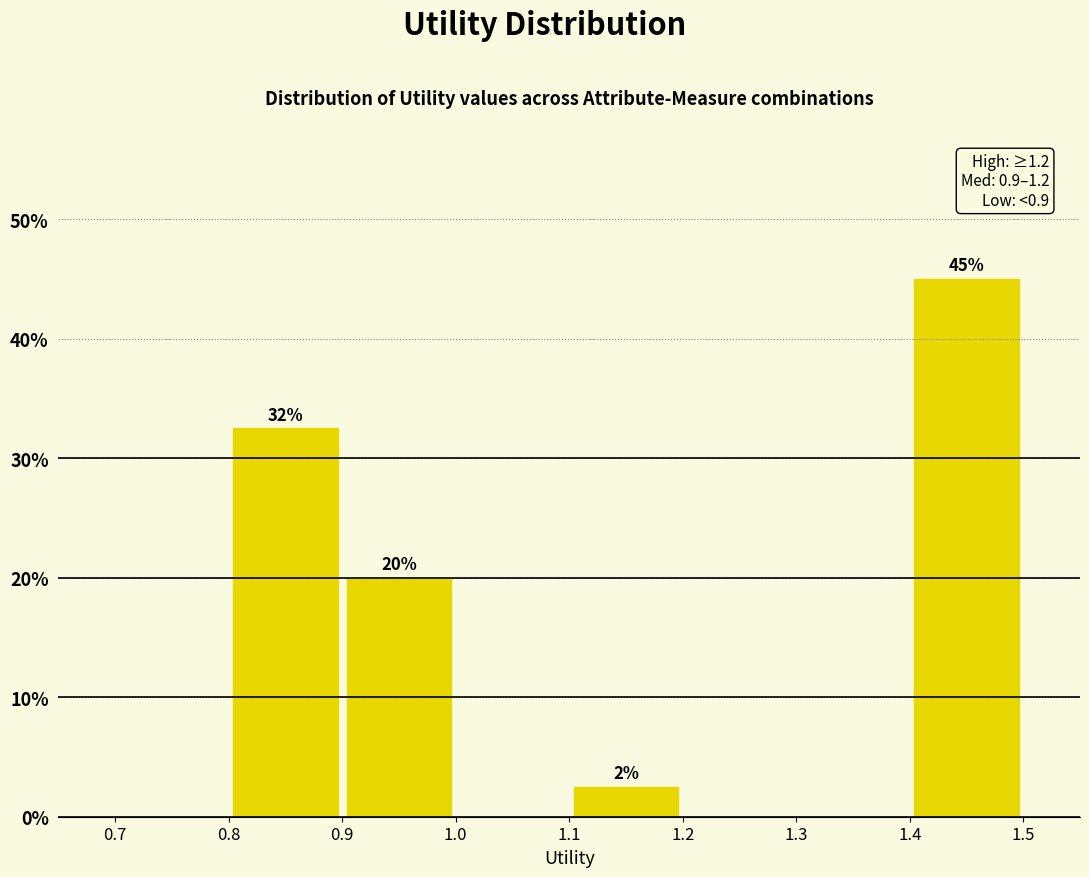

Which range on the x-axis has the tallest bar?

1.4 to 1.5